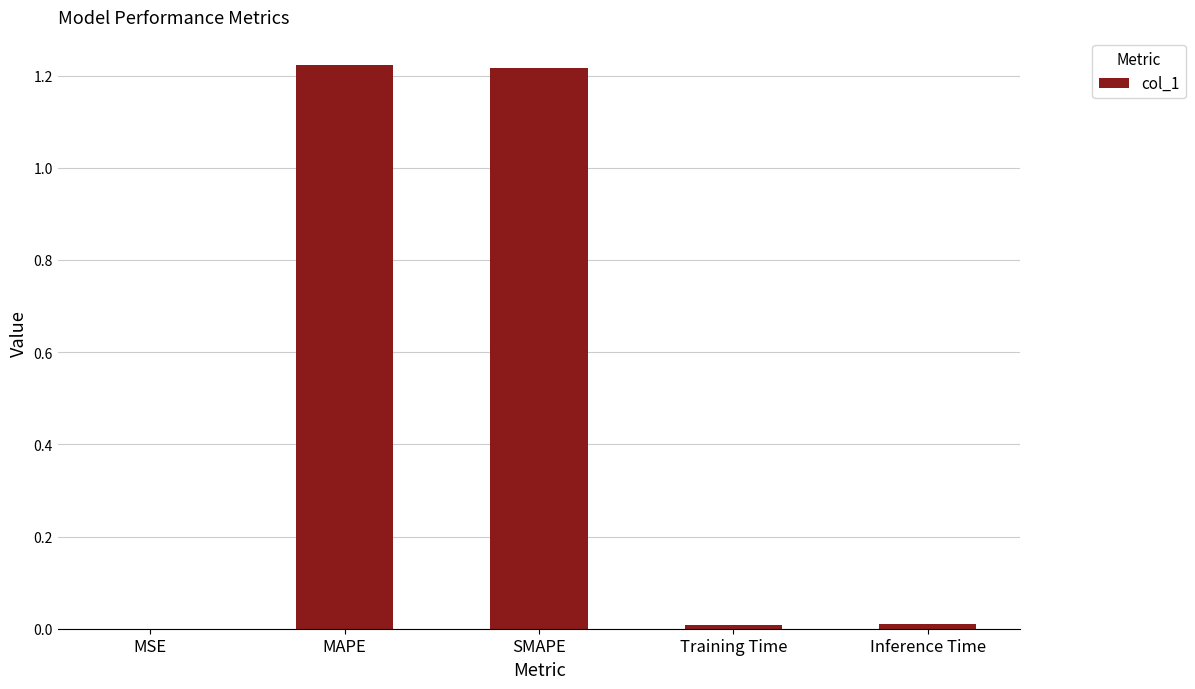

What is the change in value from SMAPE to Inference Time?

-1.2